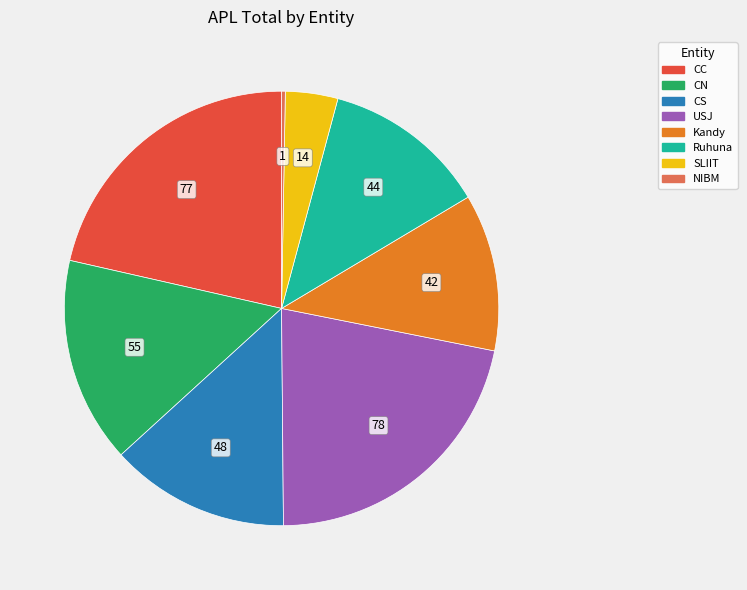

Is there a majority slice in this chart?

No